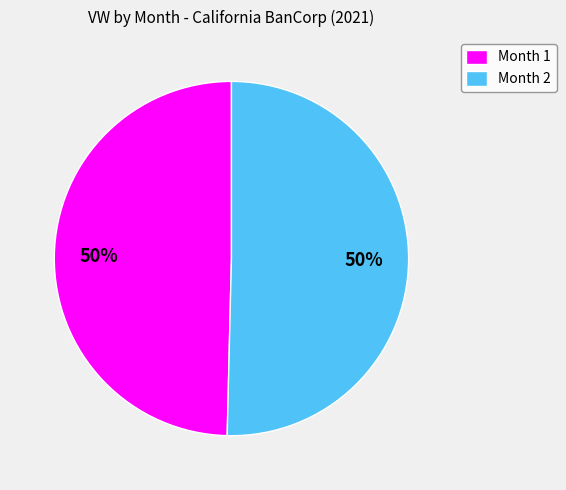

True or false: Month 1 accounts for 50% of the total.

True